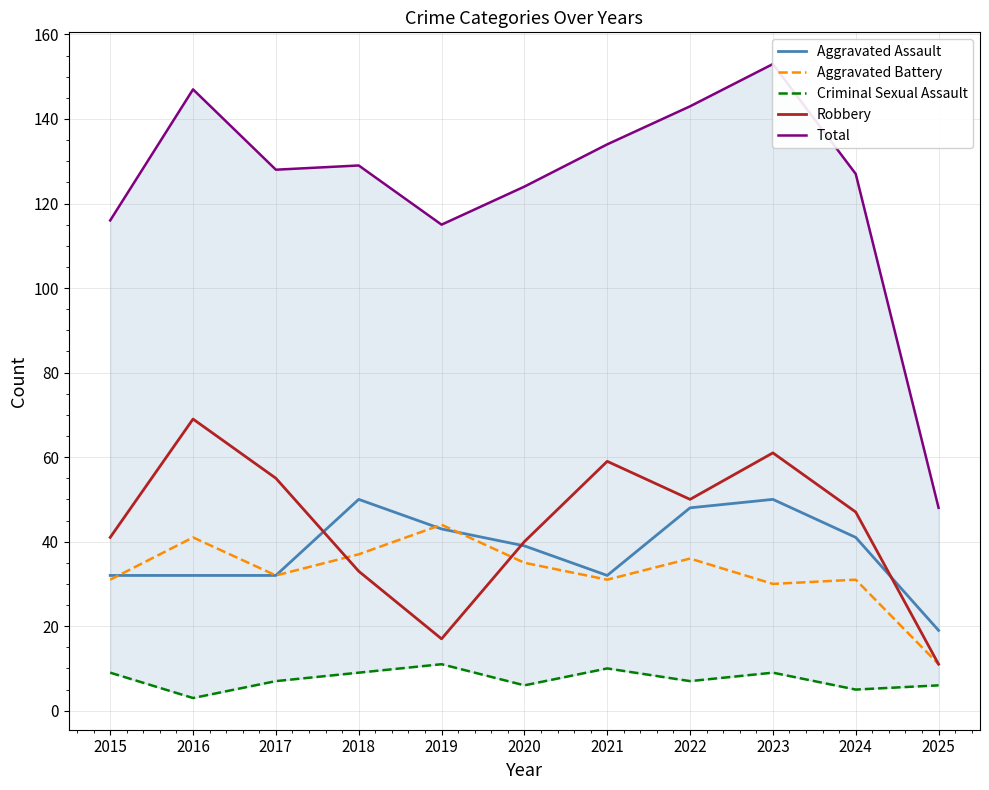

Reading left to right, list all the values displayed in this chart.

Aggravated Assault: 2015=32	2016=32	2017=32	2018=50	2019=43	2020=39	2021=32	2022=48	2023=50	2024=41	2025=19
Aggravated Battery: 2015=31	2016=41	2017=32	2018=37	2019=44	2020=35	2021=31	2022=36	2023=30	2024=31	2025=11
Criminal Sexual Assault: 2015=9	2016=3	2017=7	2018=9	2019=11	2020=6	2021=10	2022=7	2023=9	2024=5	2025=6
Robbery: 2015=41	2016=69	2017=55	2018=33	2019=17	2020=40	2021=59	2022=50	2023=61	2024=47	2025=11
Total: 2015=116	2016=147	2017=128	2018=129	2019=115	2020=124	2021=134	2022=143	2023=153	2024=127	2025=48